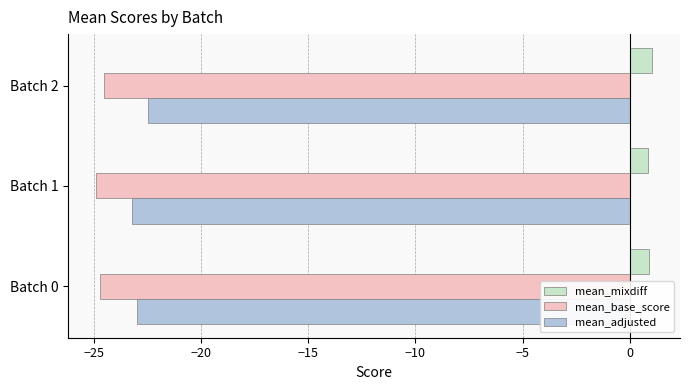

What are all the series names shown in the legend?

mean_mixdiff, mean_base_score, mean_adjusted